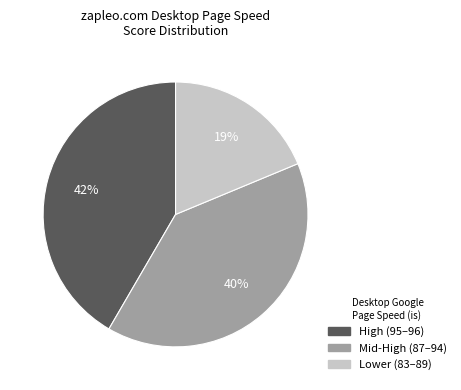

Is there any slice that represents more than half of the pie?

No